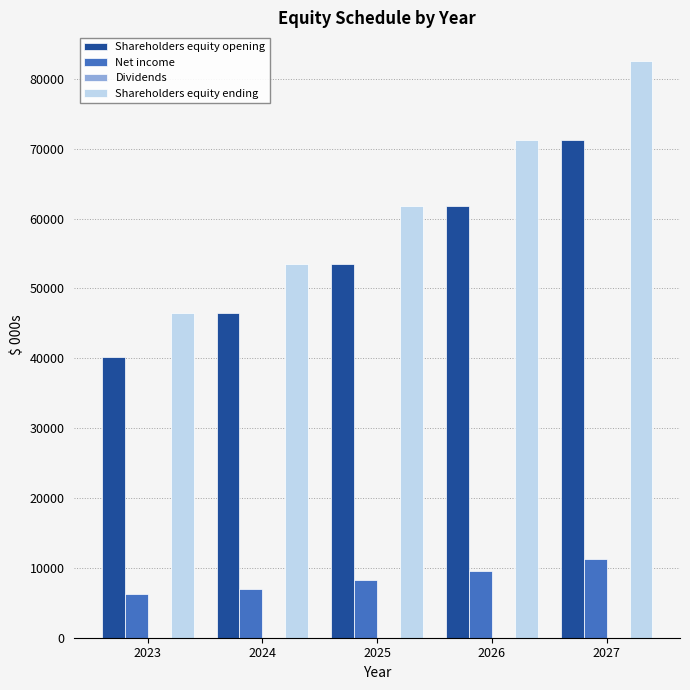

Which series changed the most between 2025 and 2027?

Shareholders equity ending